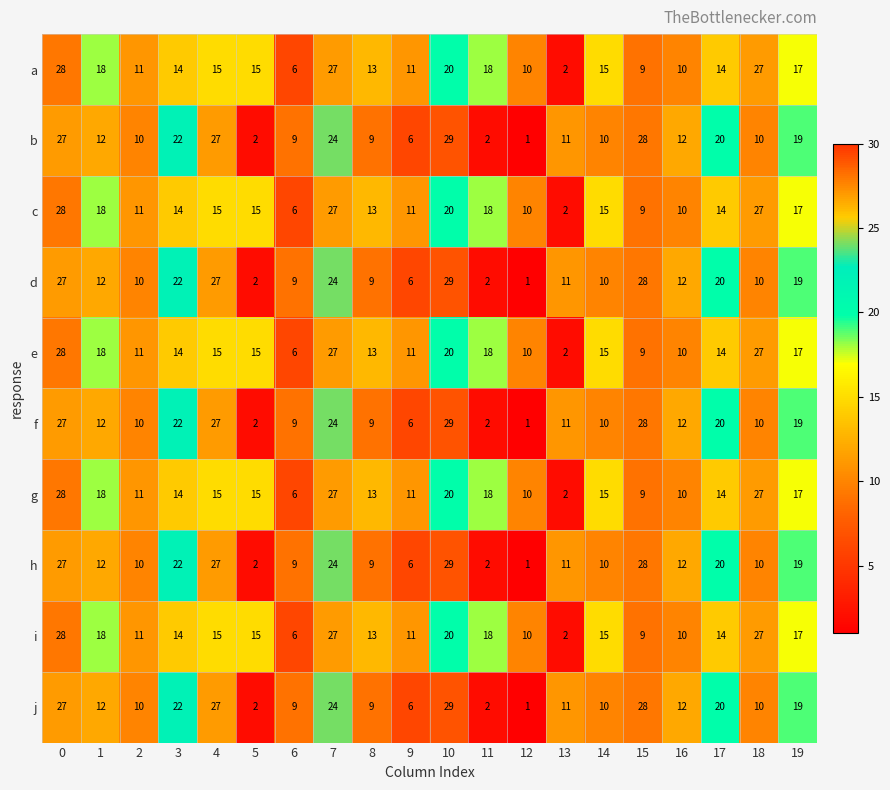

What is the spread (max minus min) of values at 13?

9